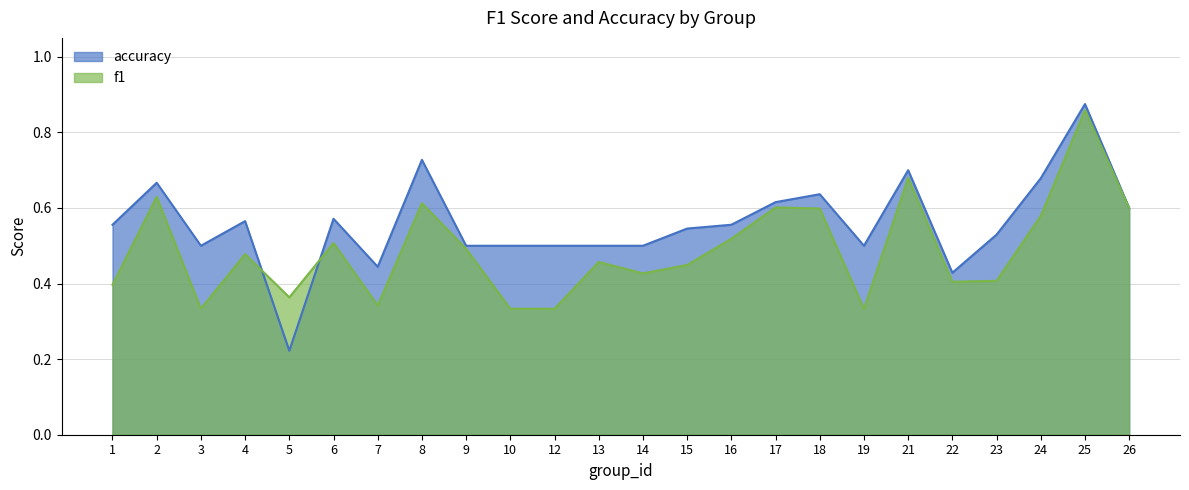

True or false: accuracy and f1 cross at least once.

True